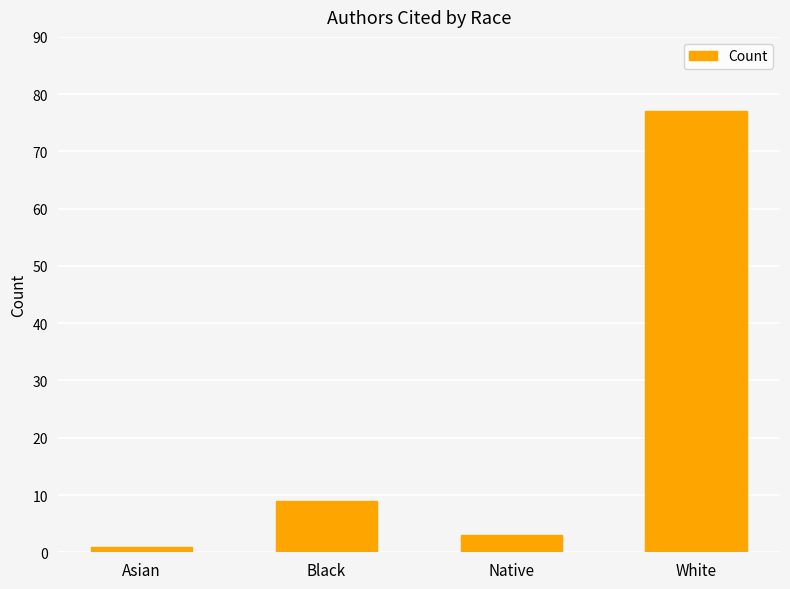

What is the difference between the values at Native and Asian?

2